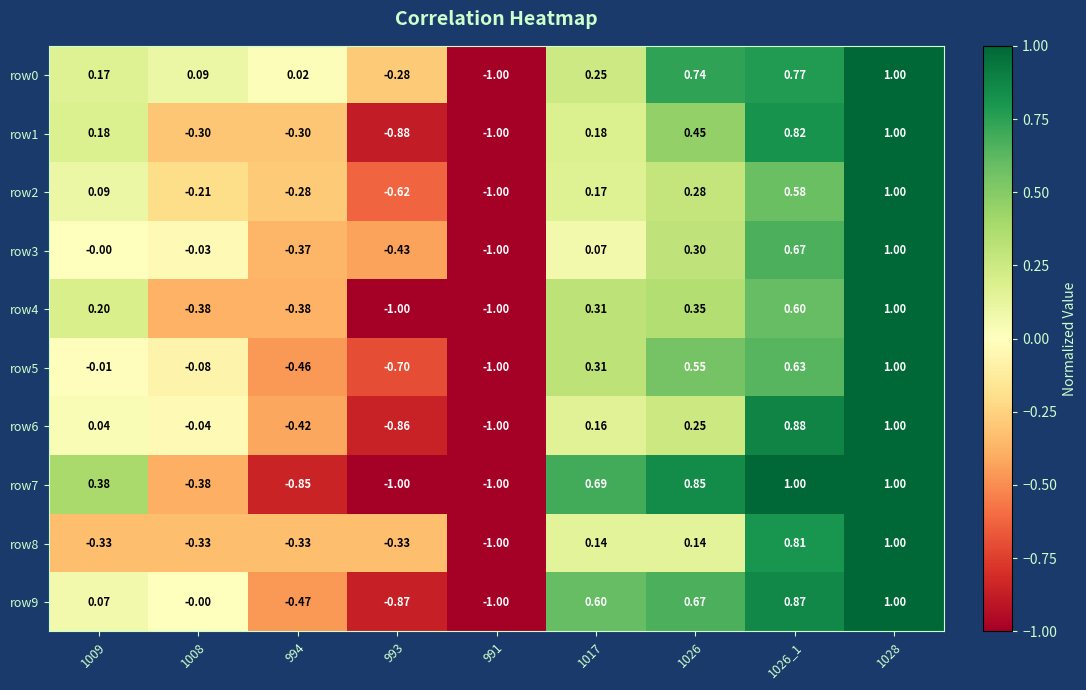

Is the value of row6 at 994 greater than the value of row4 at 1026_1?

No